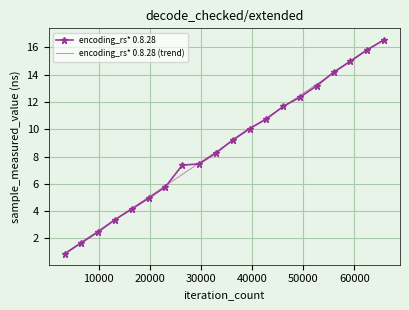

Which series has the largest range (max minus min)?

encoding_rs* 0.8.28 (trend)